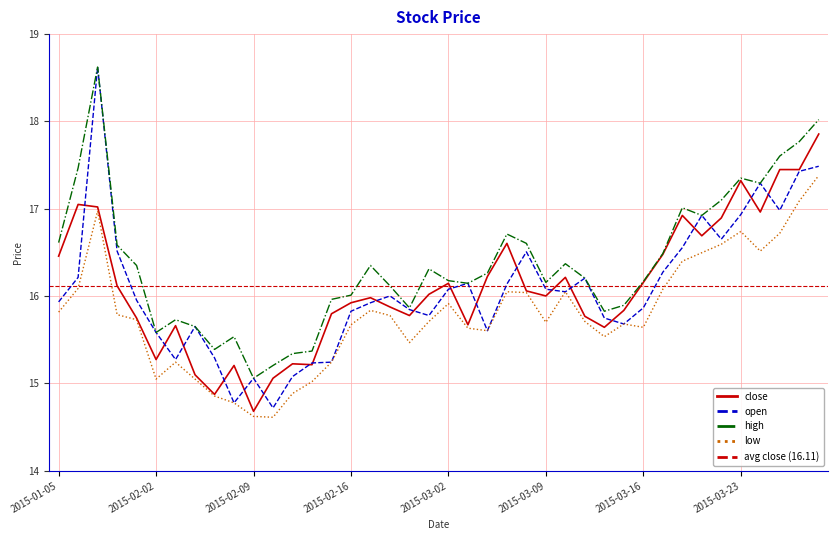

Reading left to right, what are all the values shown in this chart?

close: 16.5	17.1	17.0	16.1	15.7	15.3	15.7	15.1	14.9	15.2	14.7	15.1	15.2	15.2	15.8	15.9	16.0	15.9	15.8	16.0	16.1	15.7	16.2	16.6	16.1	16.0	16.2	15.8	15.6	15.8	16.2	16.5	16.9	16.7	16.9	17.3	17.0	17.4	17.4	17.9
open: 15.9	16.2	18.6	16.5	16.0	15.6	15.3	15.7	15.3	14.8	15.1	14.7	15.1	15.2	15.2	15.8	15.9	16.0	15.8	15.8	16.1	16.1	15.6	16.1	16.5	16.1	16.1	16.2	15.7	15.7	15.9	16.3	16.6	16.9	16.7	16.9	17.3	17.0	17.4	17.5
high: 16.6	17.5	18.6	16.6	16.4	15.6	15.7	15.7	15.4	15.5	15.1	15.2	15.3	15.4	16.0	16.0	16.4	16.1	15.9	16.3	16.2	16.1	16.3	16.7	16.6	16.2	16.4	16.2	15.8	15.9	16.2	16.5	17.0	16.9	17.1	17.4	17.3	17.6	17.8	18.0
low: 15.8	16.1	17.0	15.8	15.7	15.1	15.2	15.1	14.9	14.8	14.6	14.6	14.9	15.0	15.2	15.7	15.8	15.8	15.5	15.7	15.9	15.6	15.6	16.1	16.0	15.7	16.1	15.7	15.5	15.7	15.6	16.1	16.4	16.5	16.6	16.7	16.5	16.7	17.1	17.4